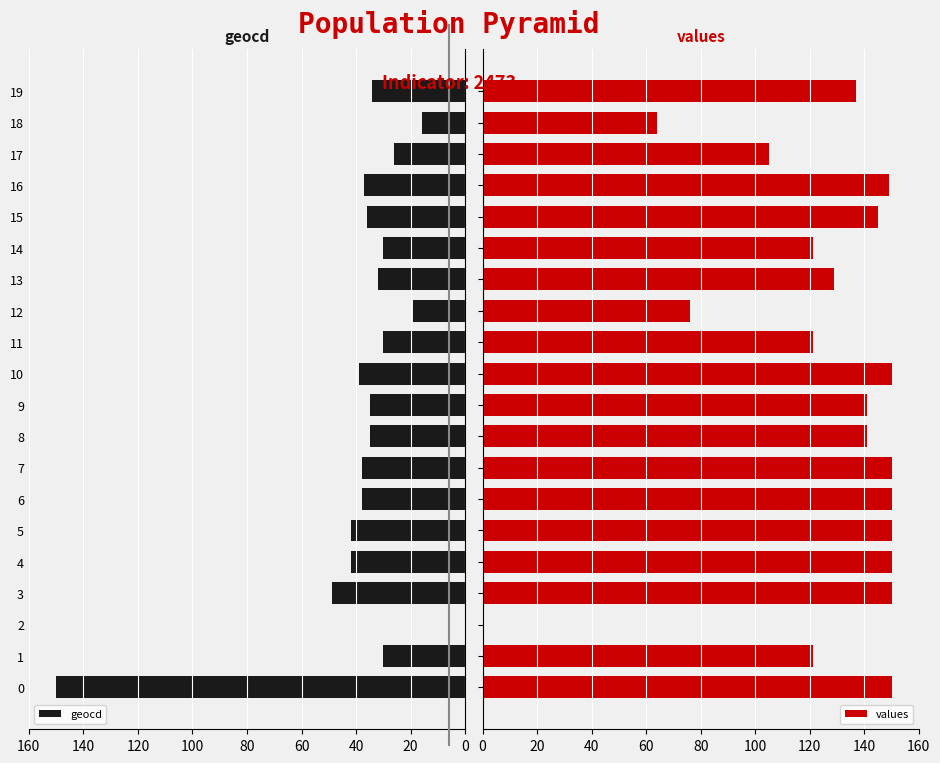

True or false: geocd has a value of 37 at 16.

True